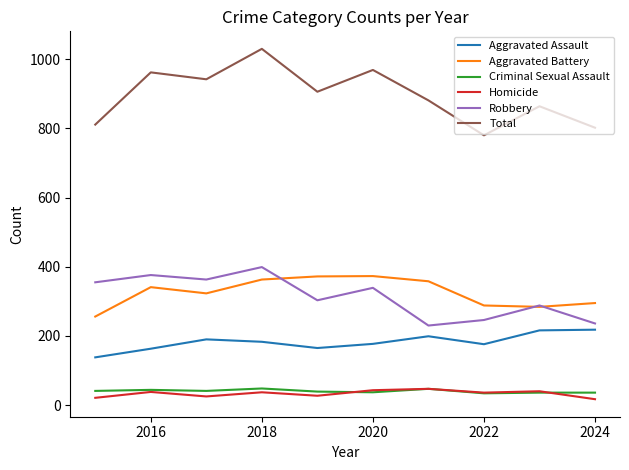

True or false: Total and Aggravated Battery cross at least once.

False